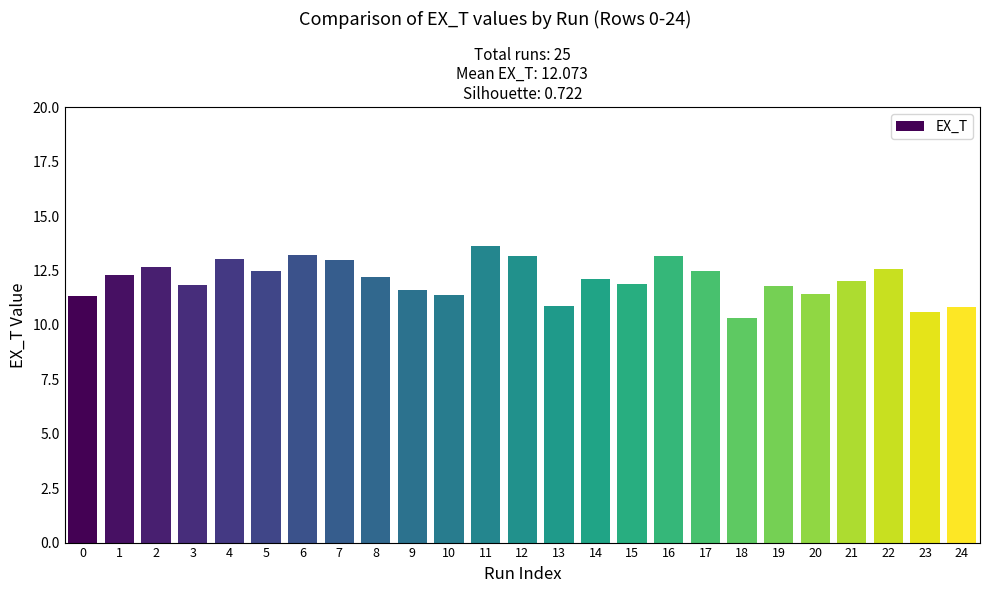

What is the change in value from 18 to 19?

+1.5